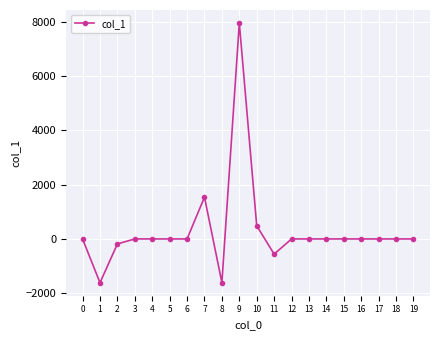

True or false: there are more than 0 points higher than both neighbors.

True